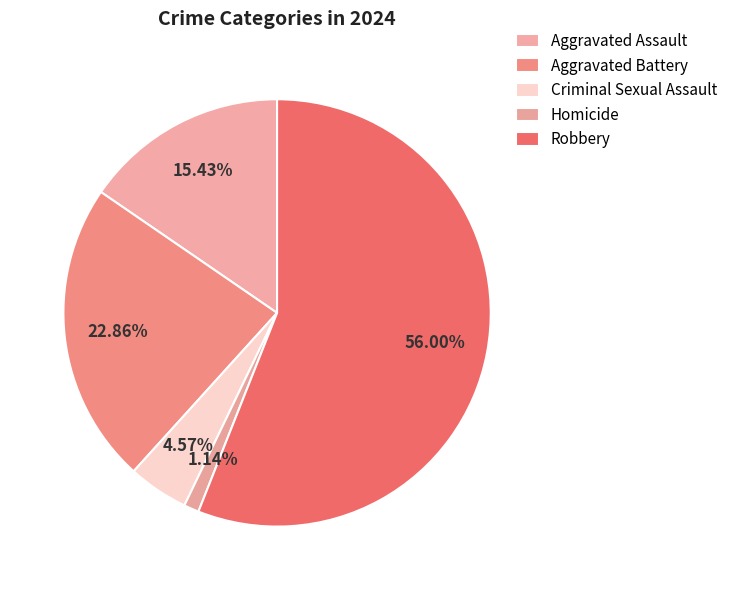

What is the majority slice?

Robbery